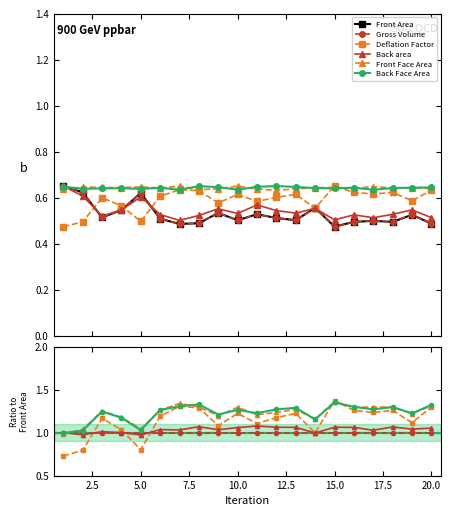

Which series ends up on top after the final intersection of Gross Volume and Back area?

Back area